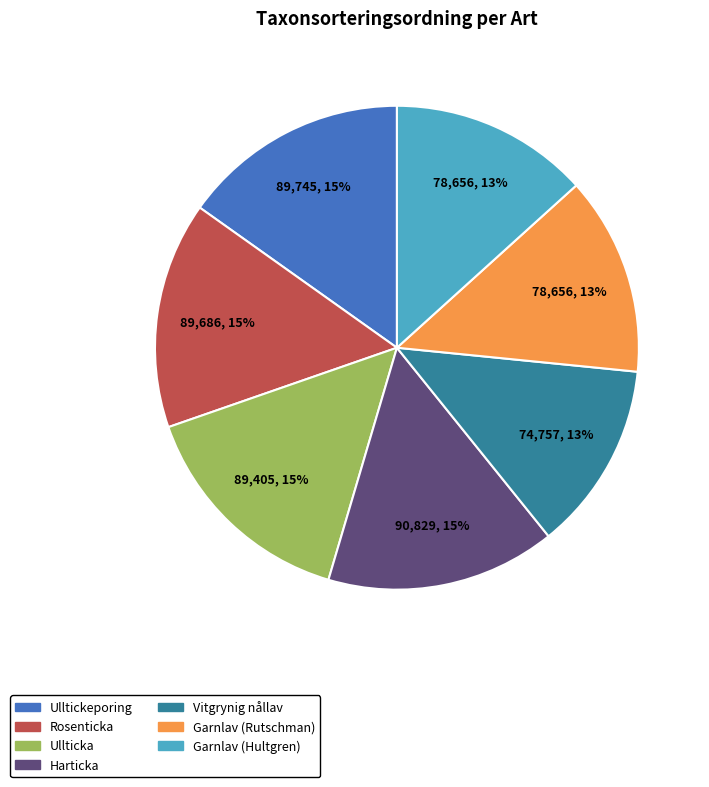

How many segments does this pie chart have?

7